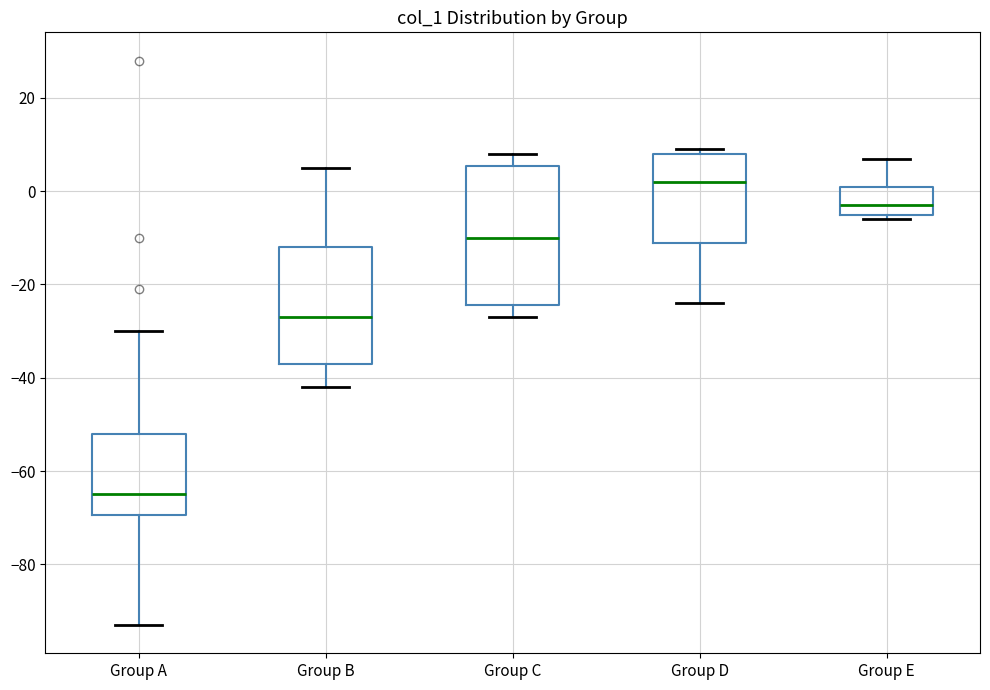

Comparing the boxes themselves (not the whiskers), which one is the tallest?

Group C